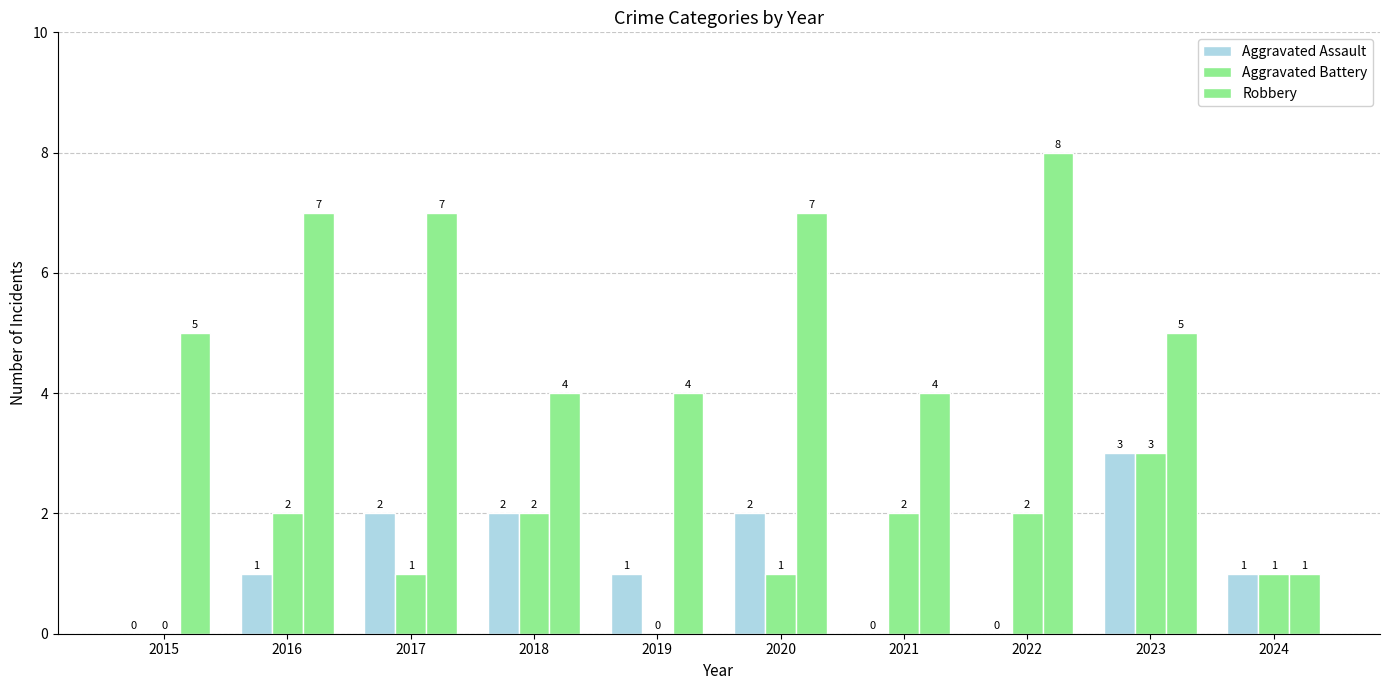

How many positive values does the Aggravated Assault series have?

7